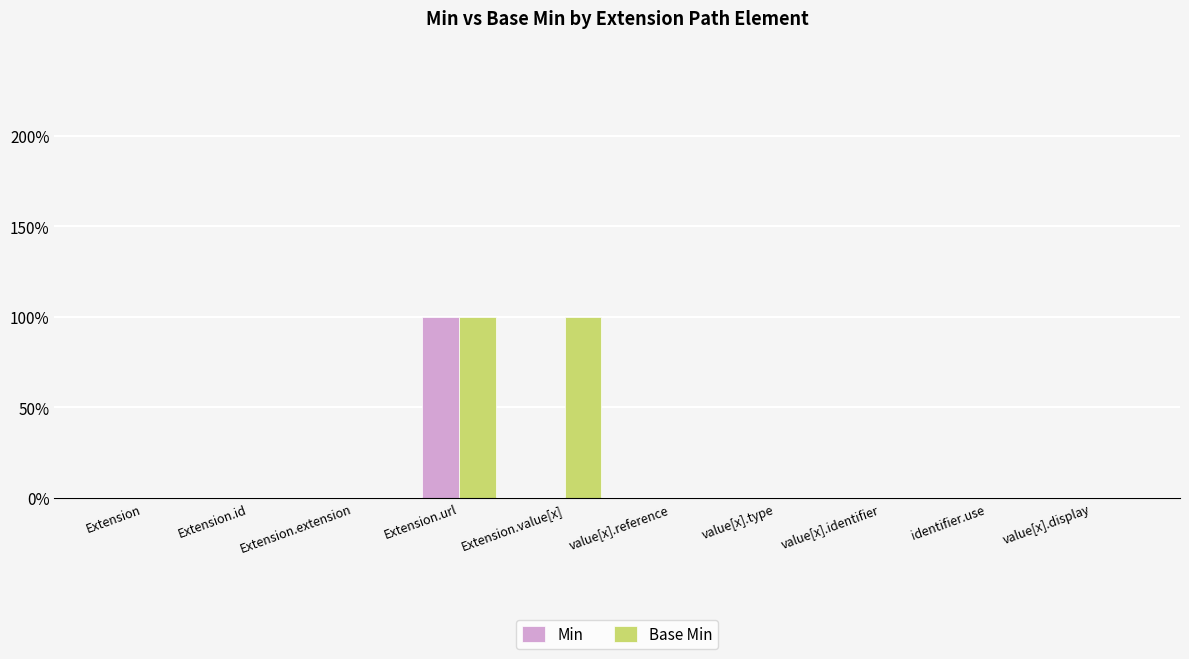

What are all the series names shown in the legend?

Min, Base Min